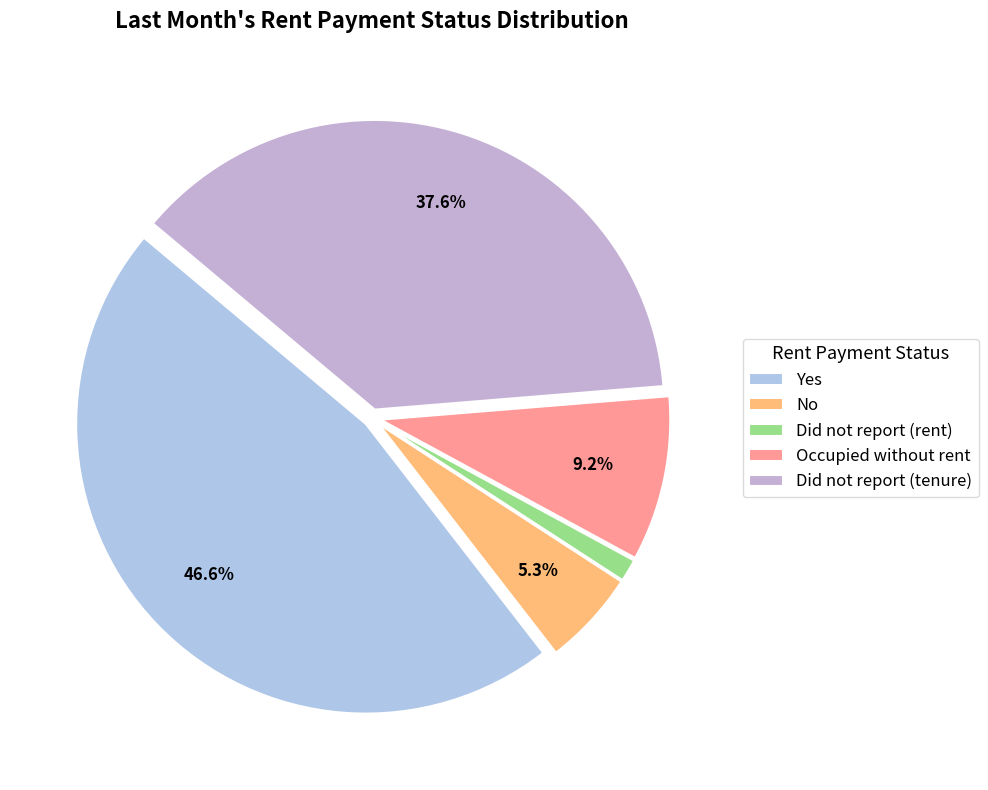

The Did not report (rent) slice represents 11% of the pie. True or false?

False